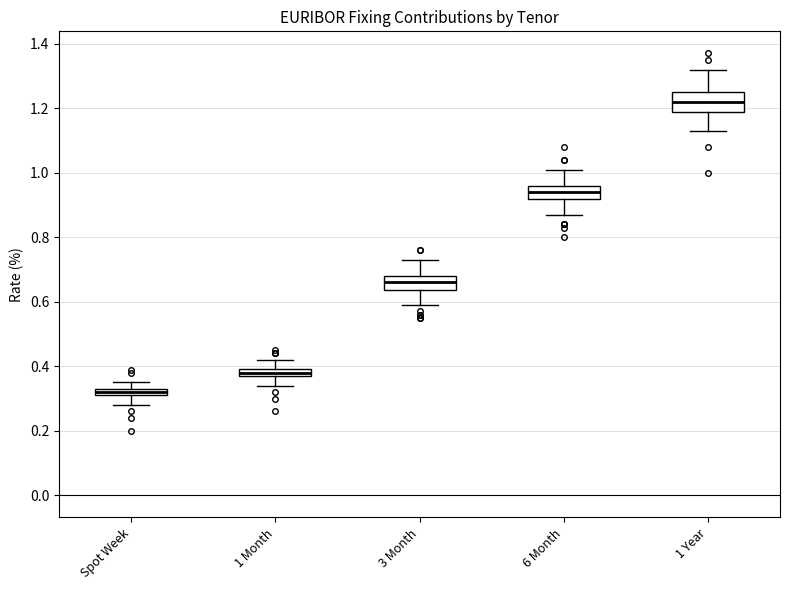

Where does the median line of the box for 1 Year sit on the y-axis? The values are not printed on the chart, so give them approximately, as read against the axis.

1.22